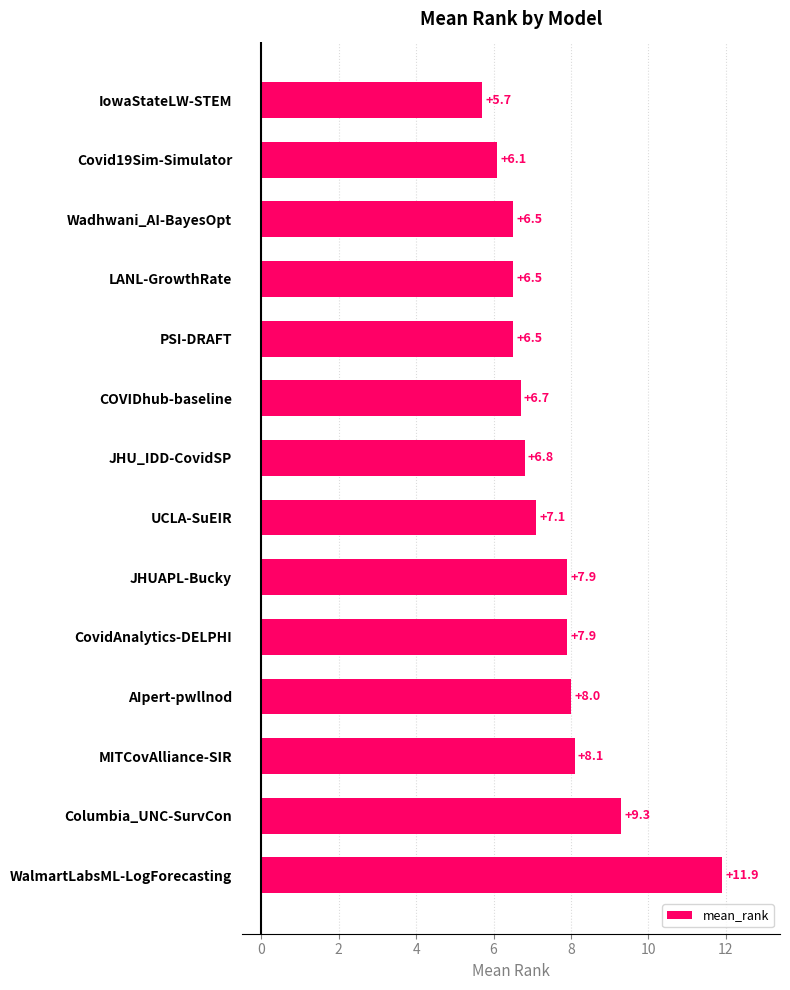

Where is the data nearest to the value 8?

AIpert-pwllnod